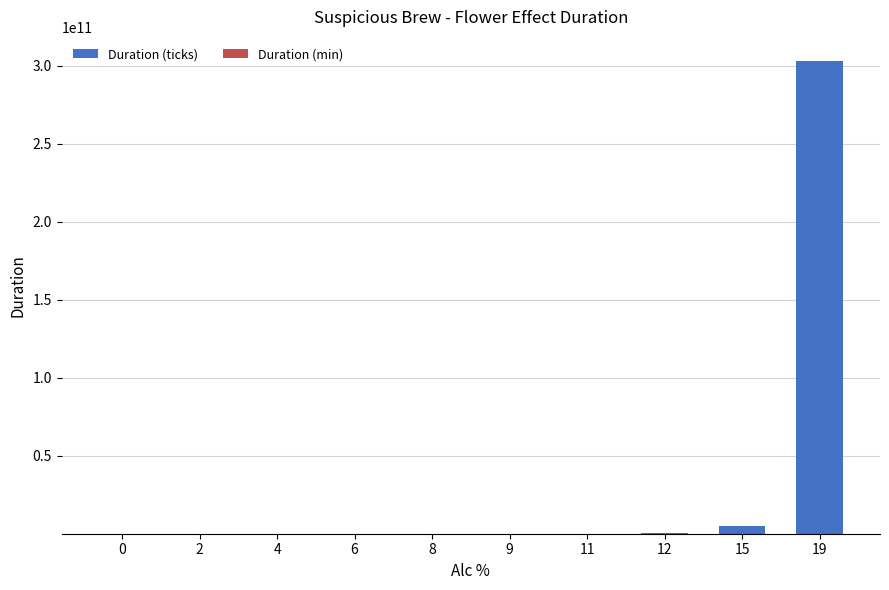

At which category is the sum across all series the highest?

19